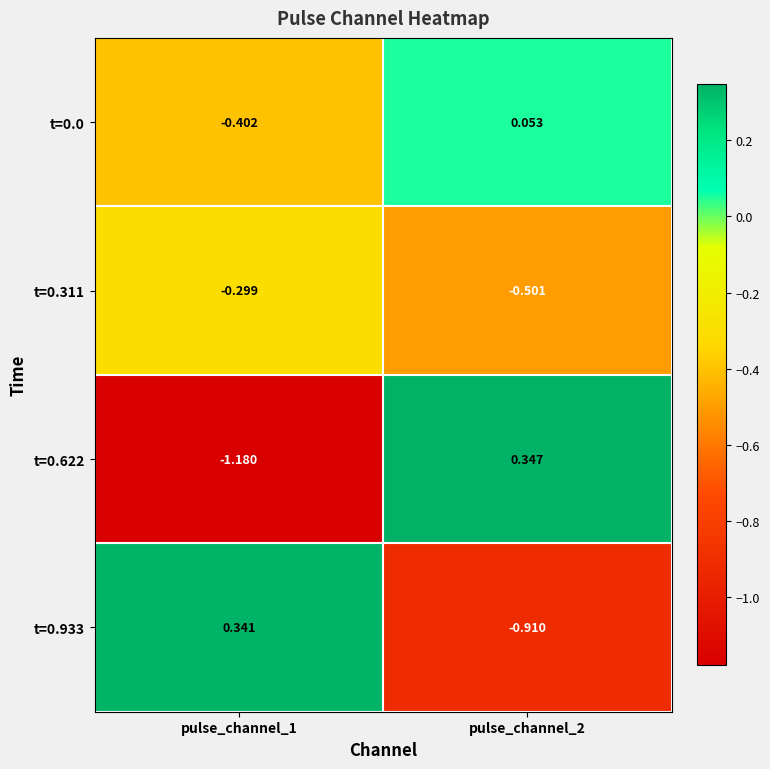

Is the value of t=0.933 at pulse_channel_1 greater than the value of t=0.0 at pulse_channel_1?

Yes